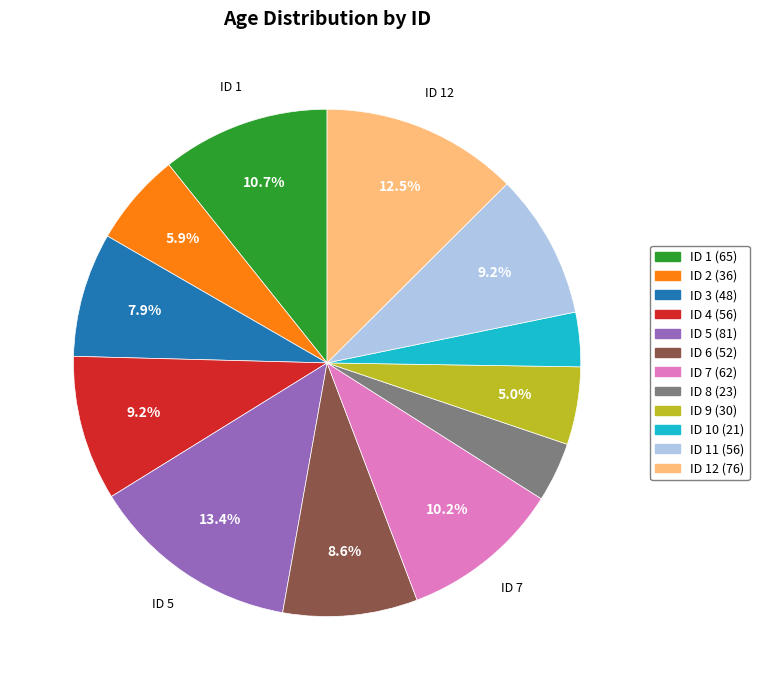

How many slices are in this pie chart?

12